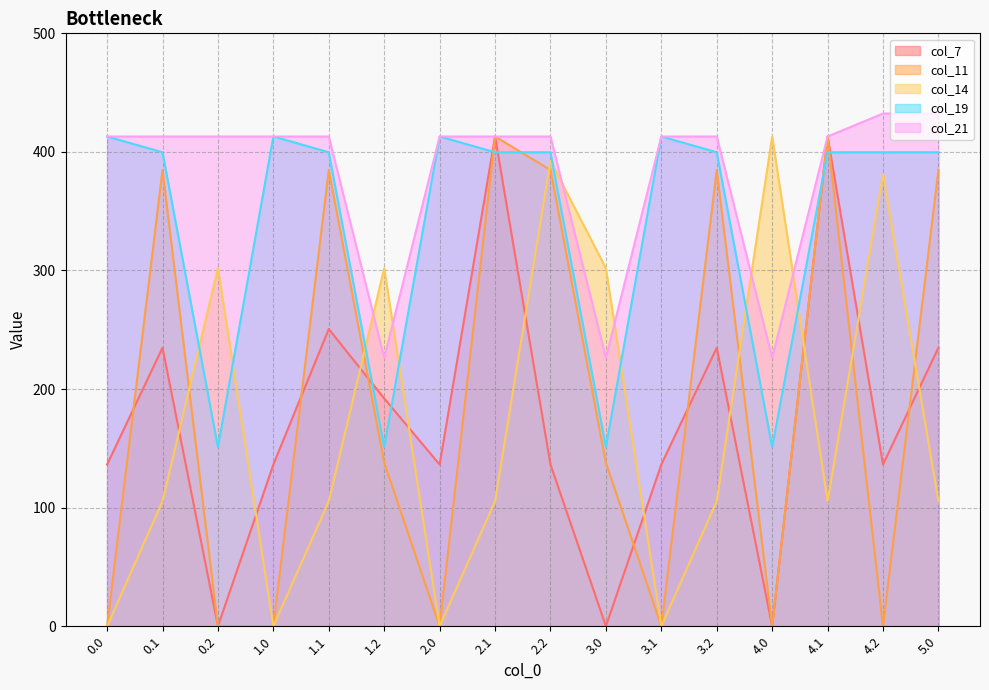

Reading right to left, what are all the values shown in this chart?

col_7: 234.9	136.4	413.0	0.0	234.9	136.4	0.0	136.4	413.0	136.4	192.1	250.6	136.4	0.0	234.9	136.4
col_11: 384.7	0.0	413.0	0.0	384.7	0.0	137.9	384.7	413.0	0.0	137.9	384.7	0.0	0.0	384.7	0.0
col_14: 105.5	381.1	105.5	413.0	105.5	0.0	301.9	392.5	105.5	0.0	301.9	105.5	0.0	301.9	105.5	0.0
col_19: 399.7	399.7	399.7	151.1	399.7	413.0	151.1	399.7	399.7	413.0	151.1	399.7	413.0	151.1	399.7	413.0
col_21: 432.4	432.4	413.0	226.4	413.0	413.0	226.4	413.0	413.0	413.0	226.4	413.0	413.0	413.0	413.0	413.0